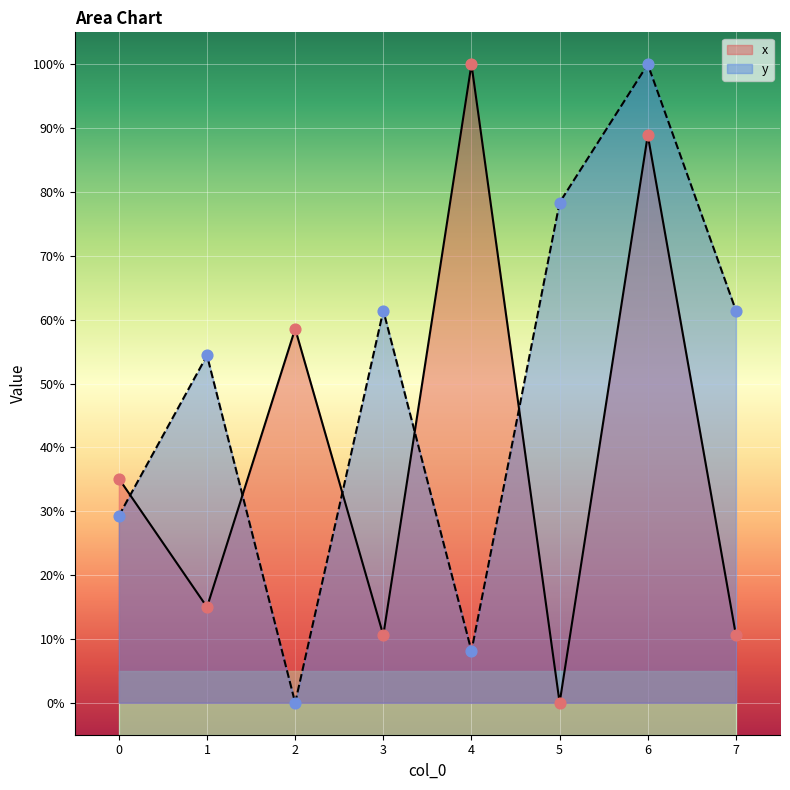

Which series reaches the maximum Y coordinate?

x